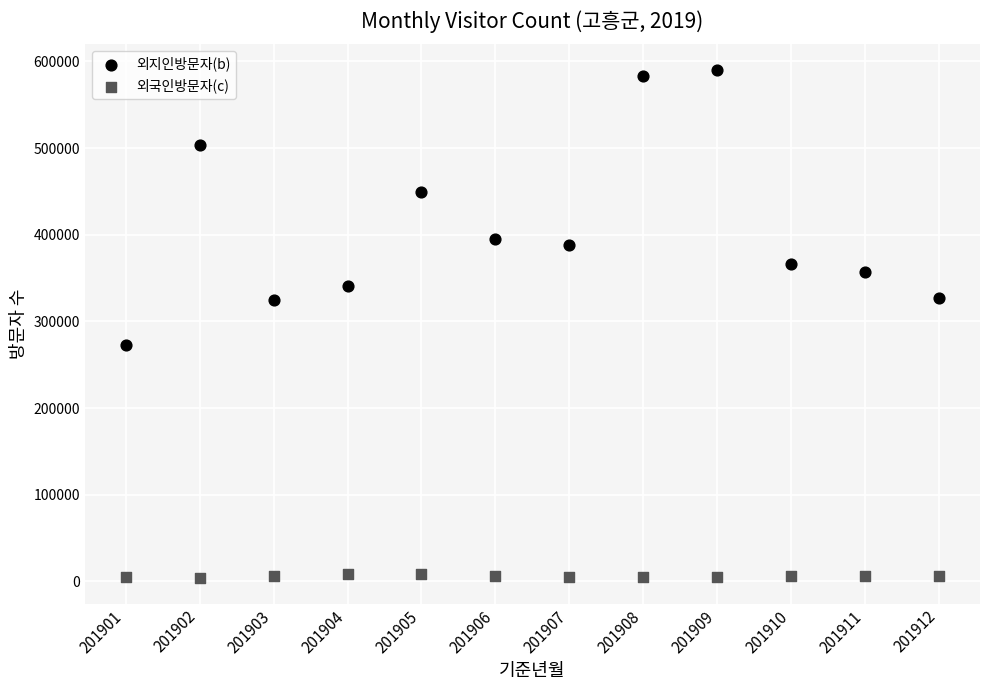

Which series reaches the maximum Y coordinate?

외지인방문자(b)